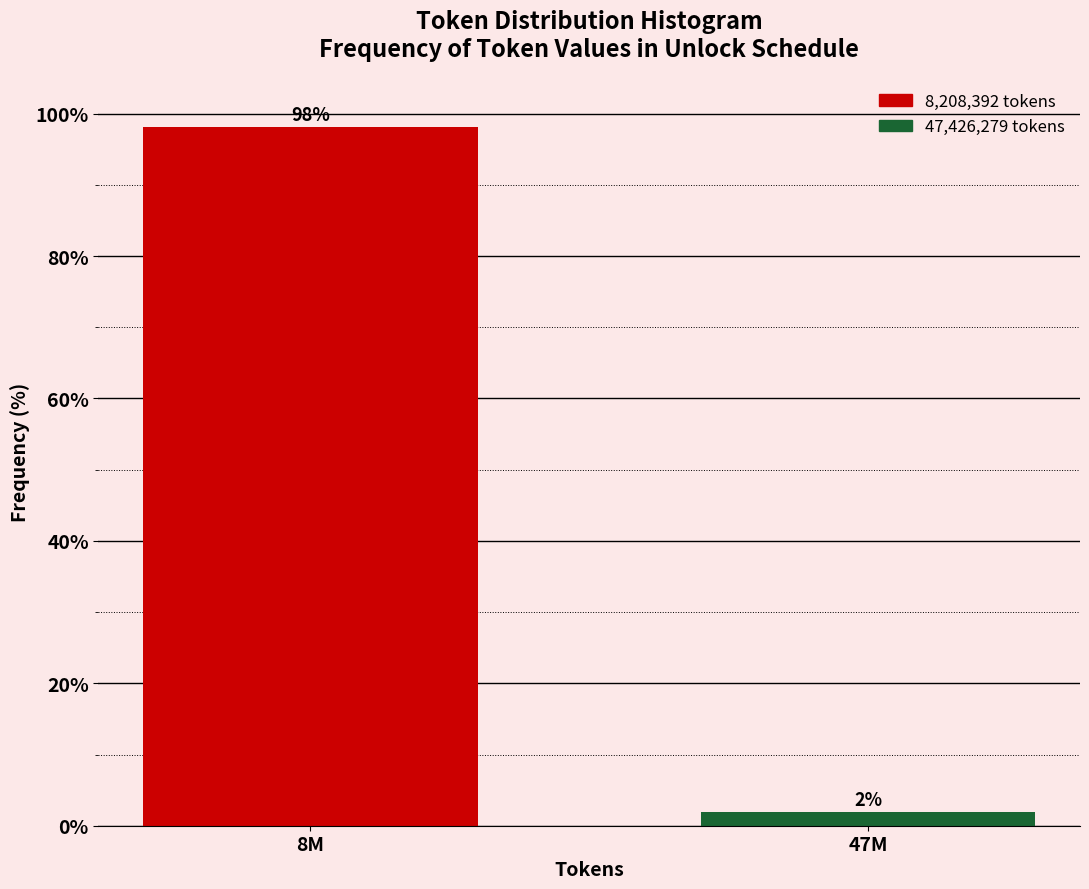

What is the value of the 1st bar from the left?

98.1